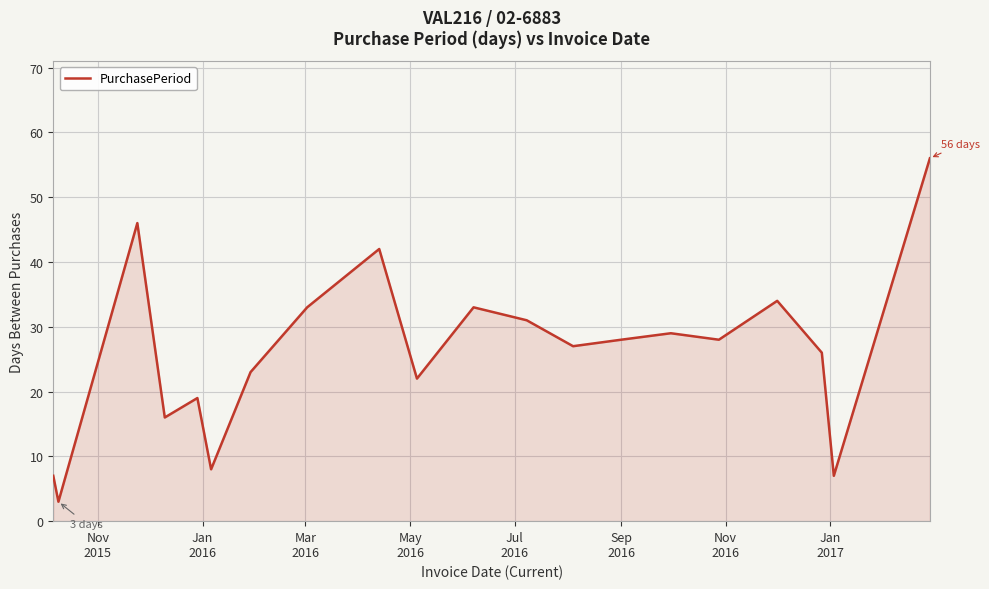

Reading left to right, transcribe all the data shown in this chart.

7	3	46	16	19	8	23	33	42	22	33	31	27	28	29	28	34	26	7	56